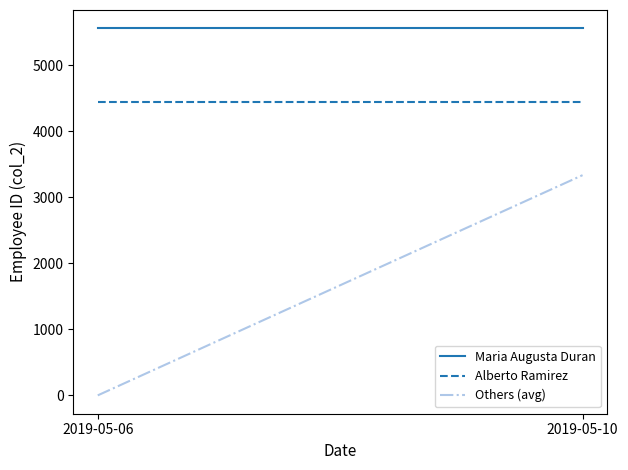

Reading left to right, transcribe all the data shown in this chart.

Maria Augusta Duran: 2019-05-06=5555	2019-05-10=5555
Alberto Ramirez: 2019-05-06=4444	2019-05-10=4444
Others (avg): 2019-05-06=0	2019-05-10=3333